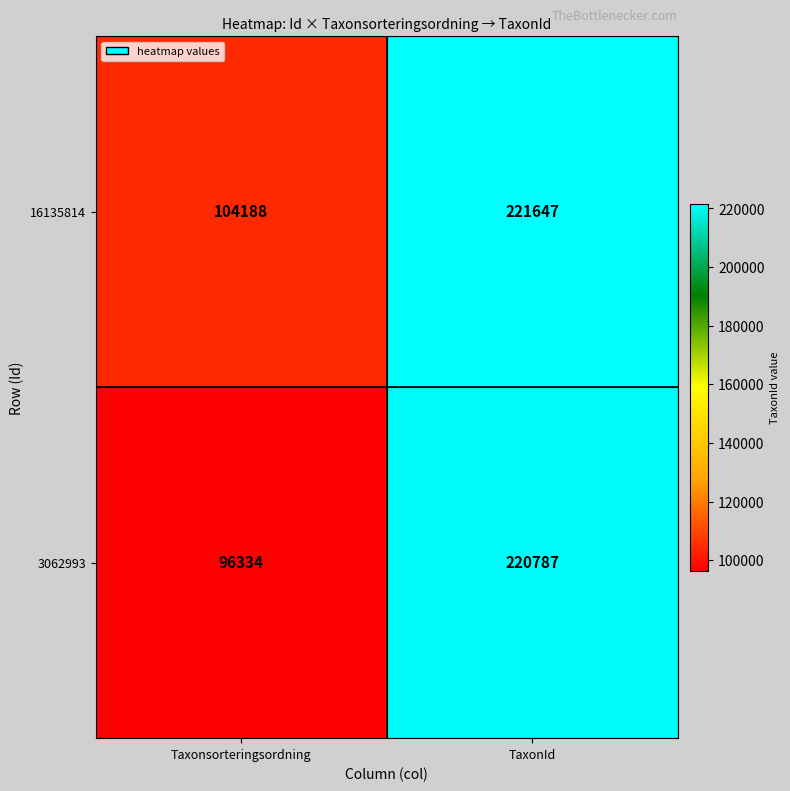

Reading left to right, transcribe all the data shown in this chart.

16135814: 104188	221647
3062993: 96334	220787